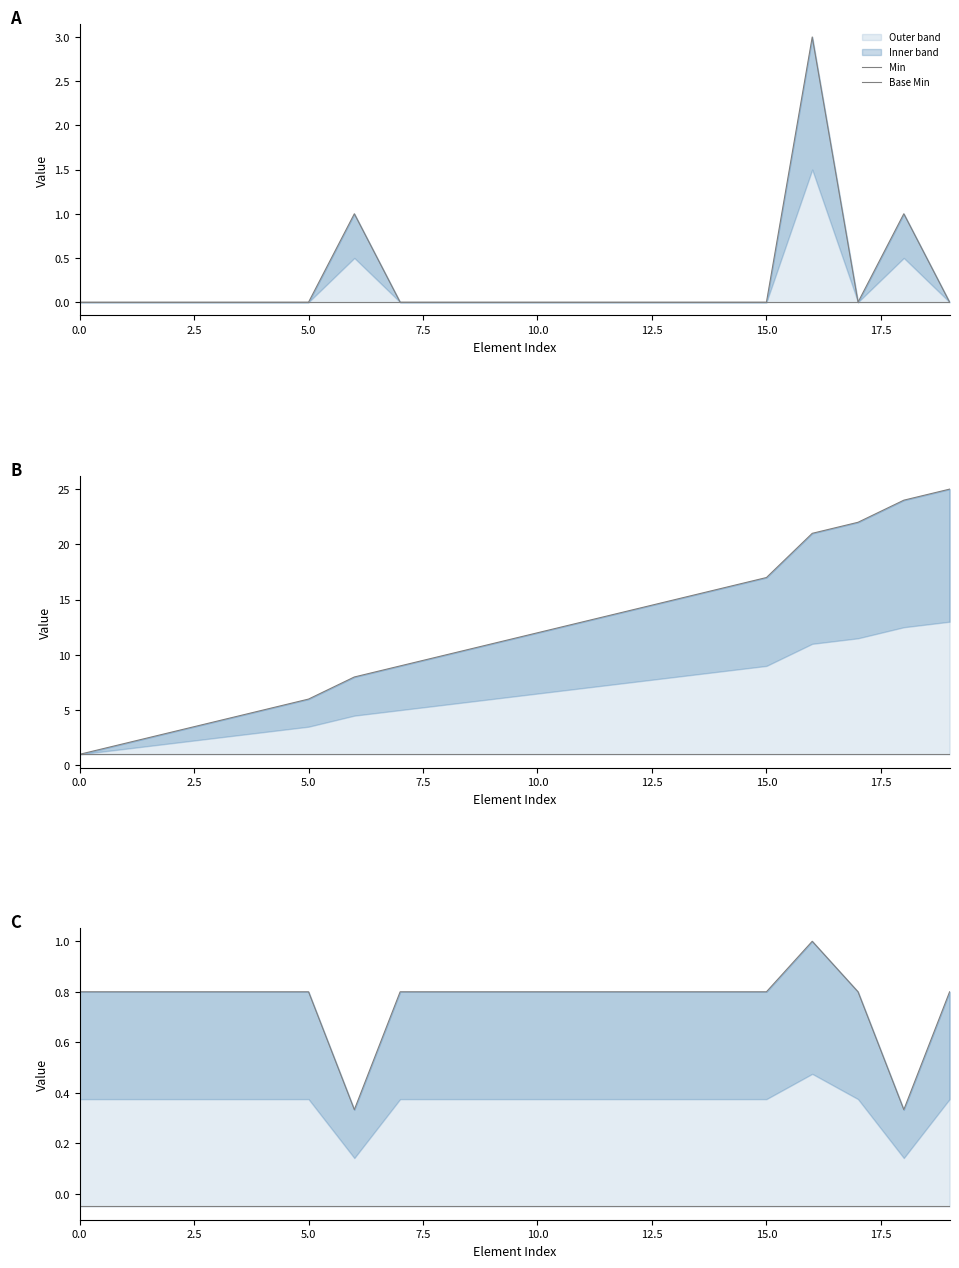

Which has a higher value, 17 or 18?

17